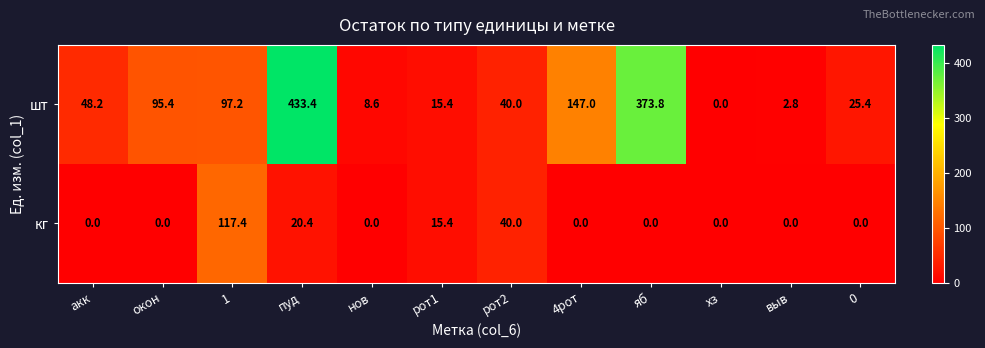

The шт series shows 24.1 at рот1. True or false?

False